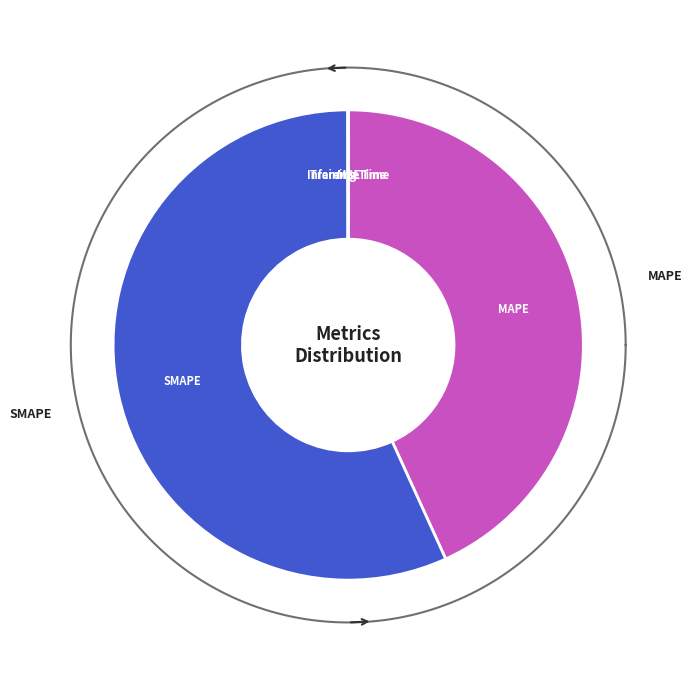

Which has a higher value, MAPE or SMAPE?

SMAPE